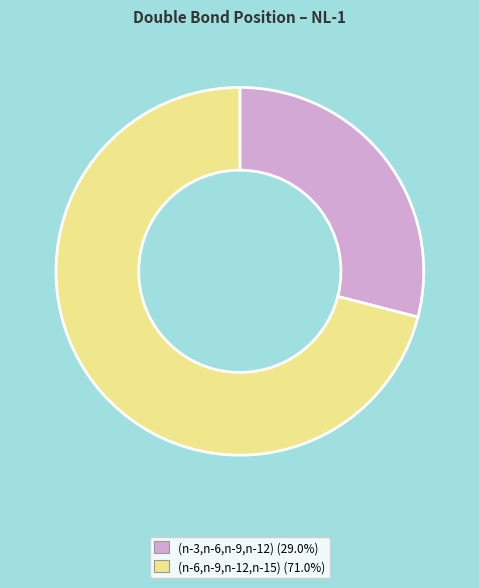

Rank the categories by value from highest to lowest.

(n-6,n-9,n-12,n-15), (n-3,n-6,n-9,n-12)